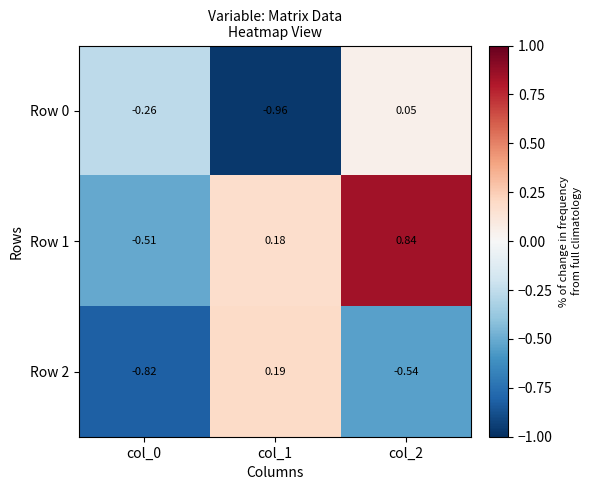

What is the spread (max minus min) of values at col_0?

0.6